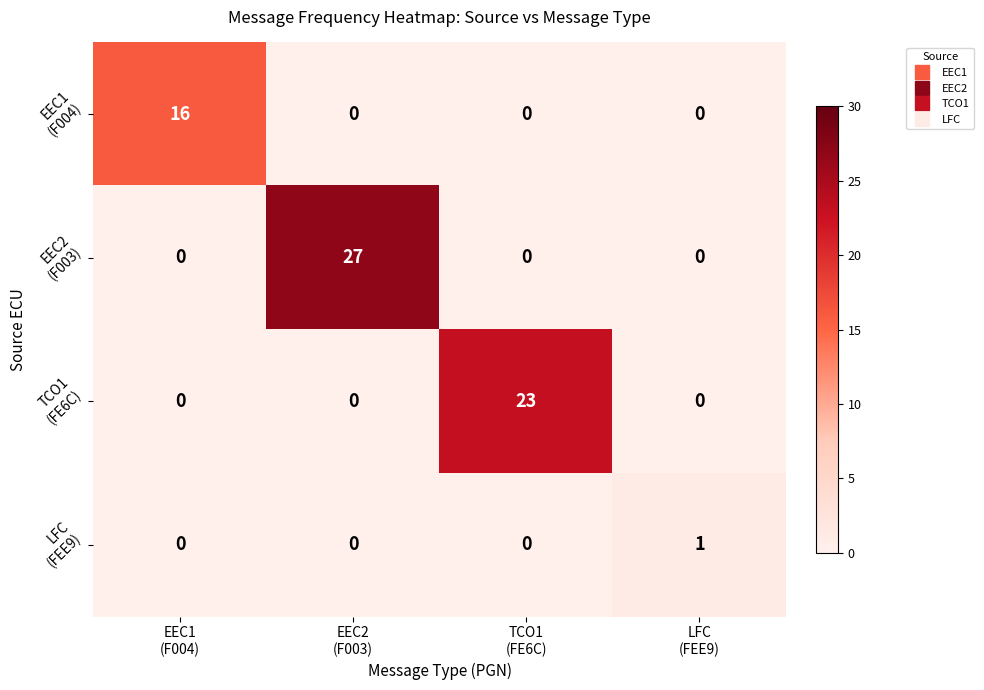

What is the greatest value displayed?

27